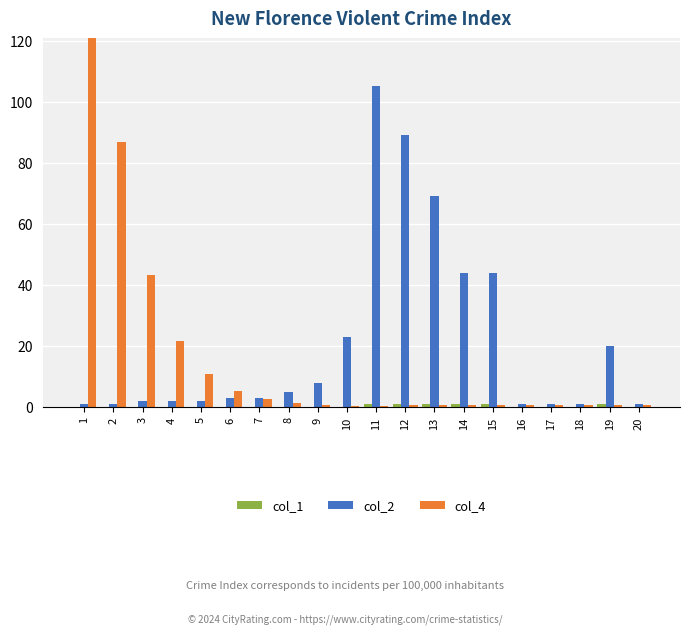

Which category has the highest value across all series?

1